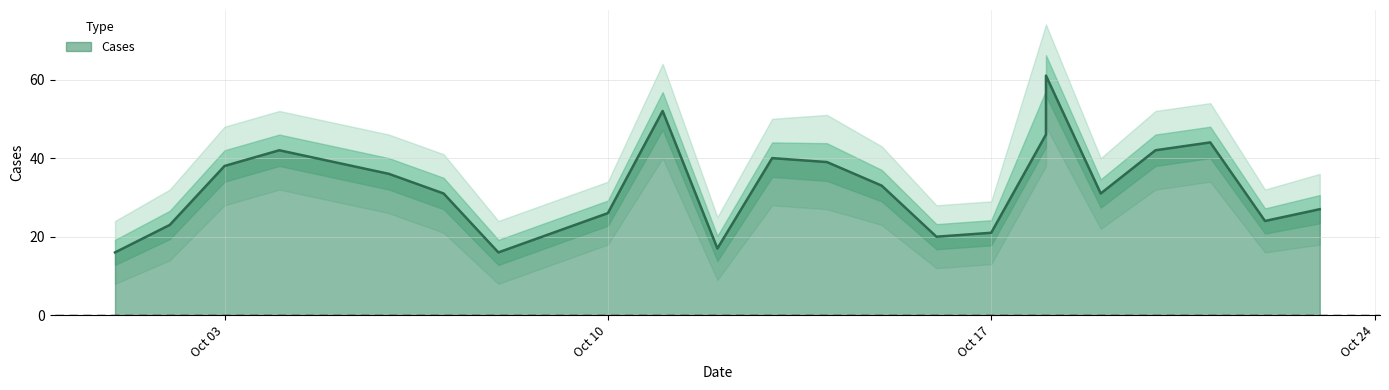

What is the change in value from 2022-10-02 to 2022-10-16?

-3